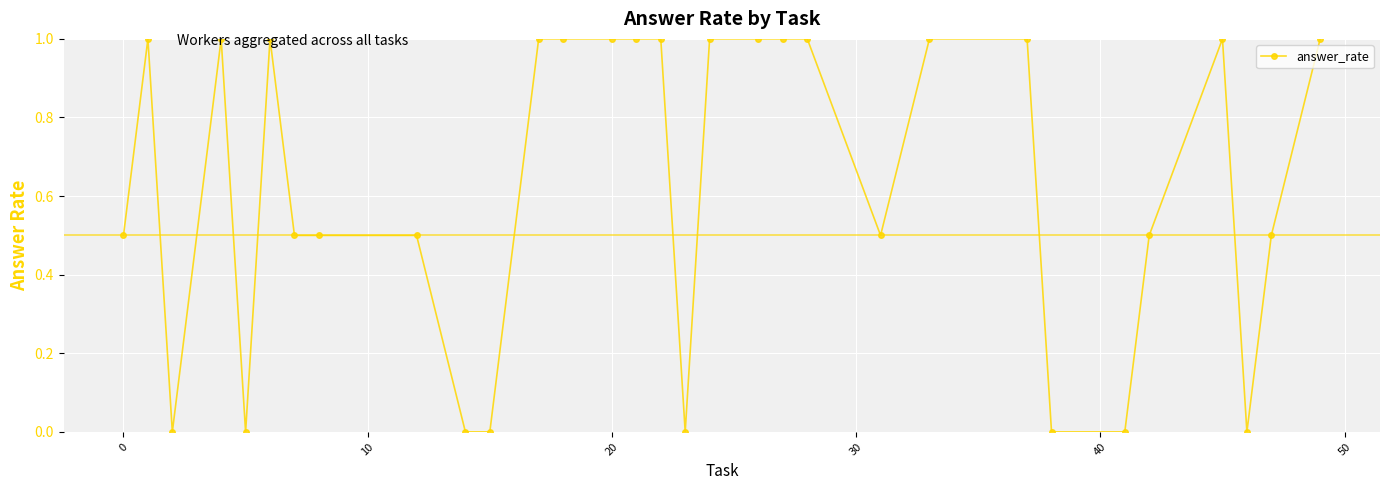

What is the greatest value displayed?

1.0